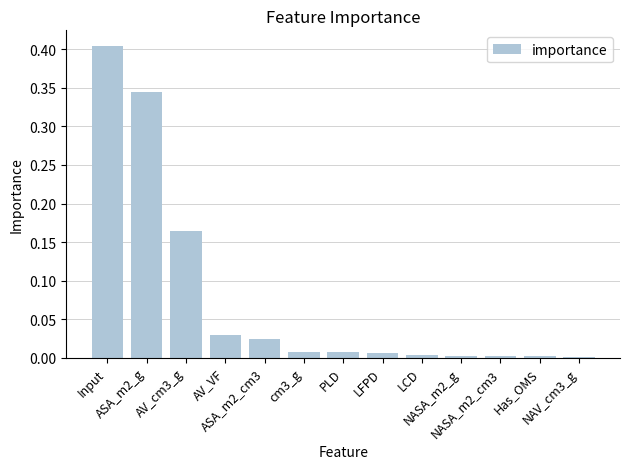

What is the sum of all values?

1.0